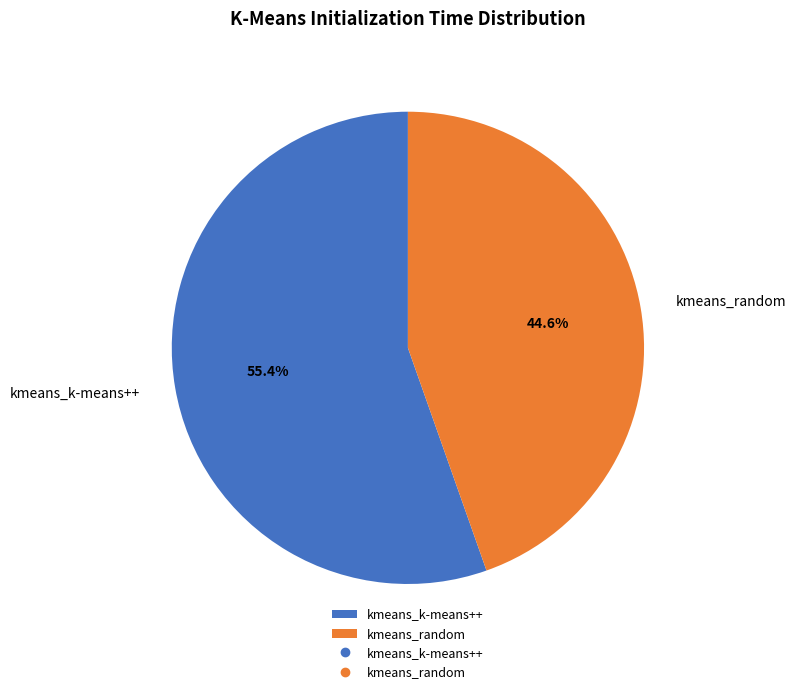

How many slices are in this pie chart?

2